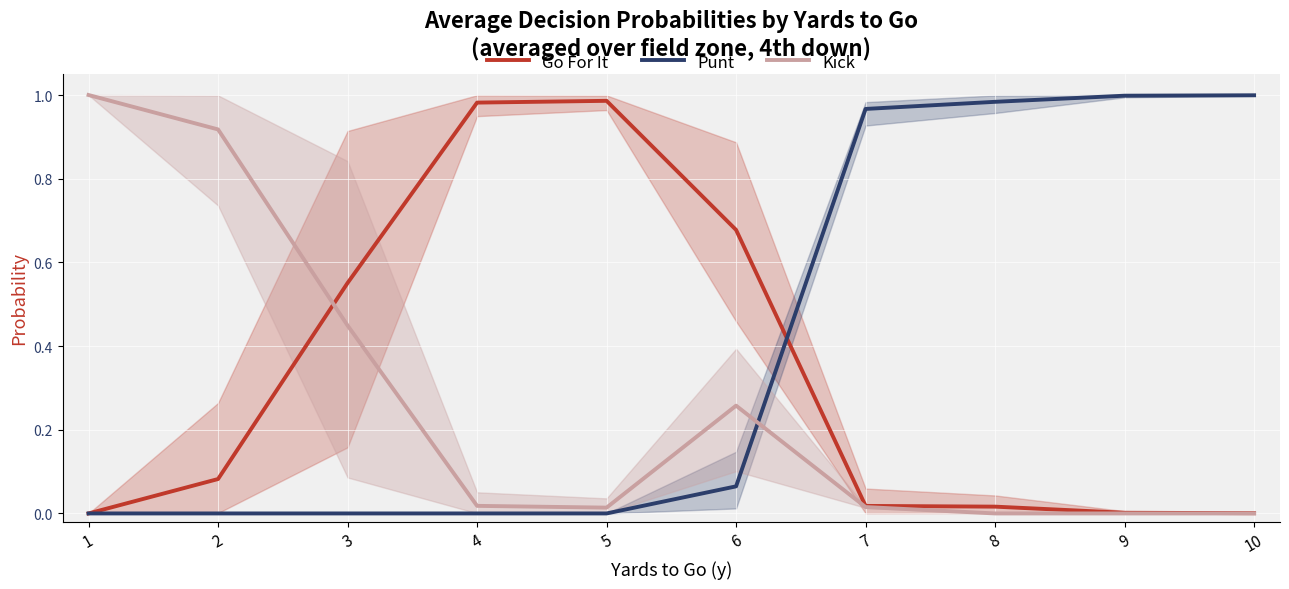

At which category is the sum across all series the highest?

1